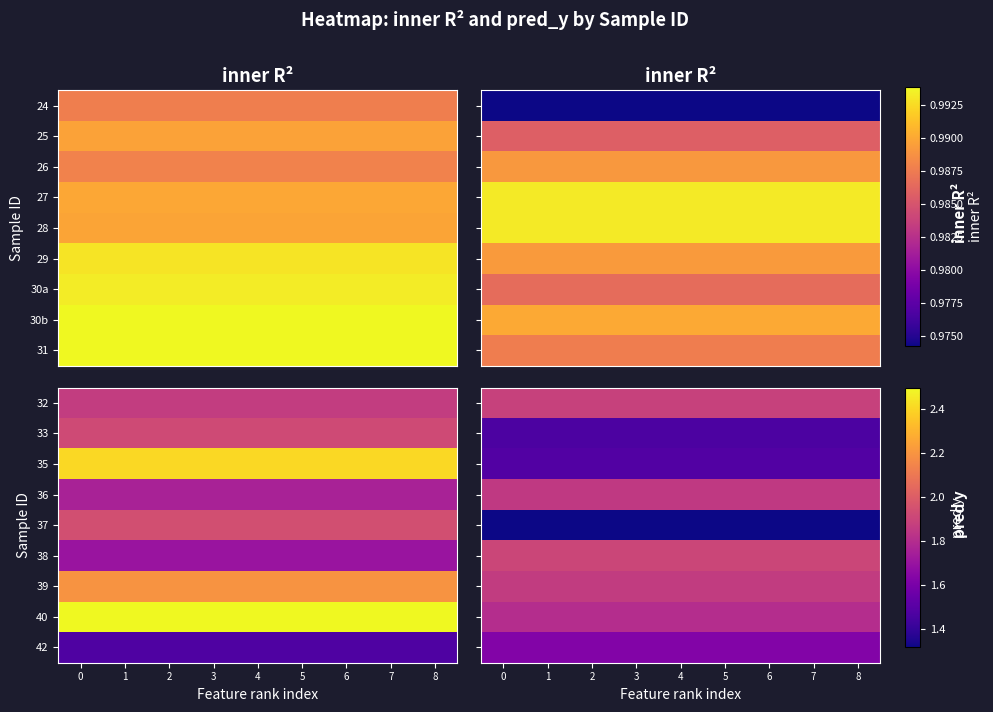

At 7, list the series in order from largest to smallest.

row_5, row_0, row_6, row_3, row_7, row_8, row_2, row_1, row_4